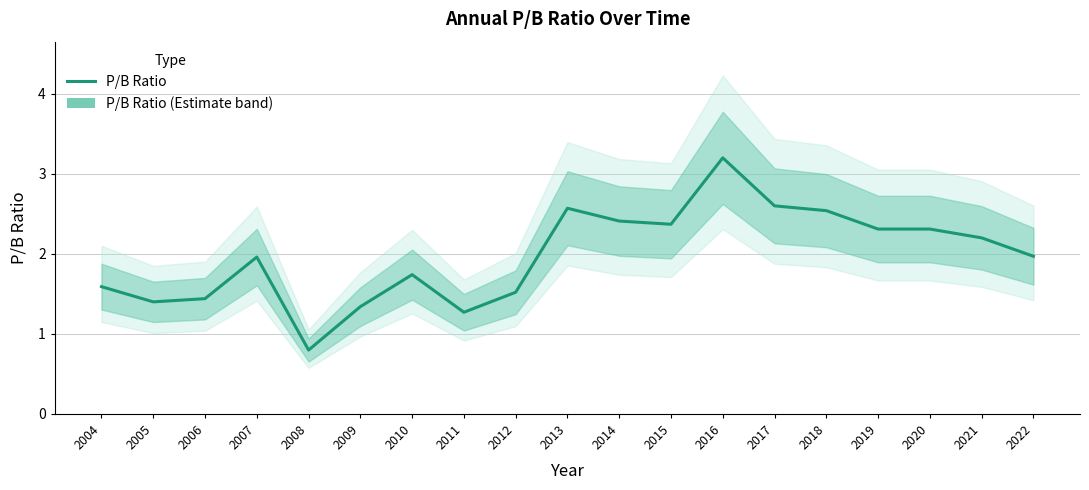

Reading left to right, list all the values displayed in this chart.

2004=1.6	2005=1.4	2006=1.4	2007=2.0	2008=0.8	2009=1.3	2010=1.7	2011=1.3	2012=1.5	2013=2.6	2014=2.4	2015=2.4	2016=3.2	2017=2.6	2018=2.5	2019=2.3	2020=2.3	2021=2.2	2022=2.0